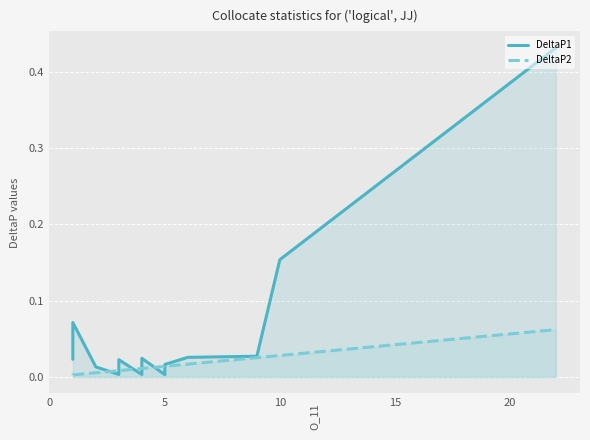

Is it true that DeltaP1 equals 0.0 at 5?

False